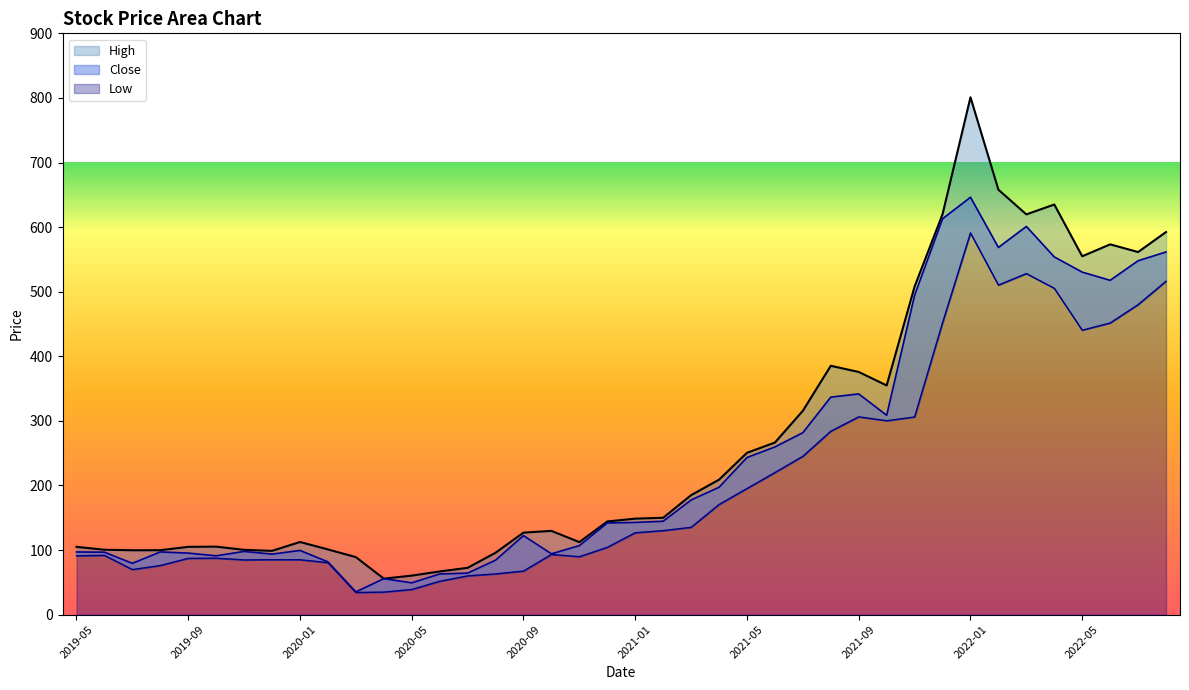

How many data points in Low are less than 126?

20